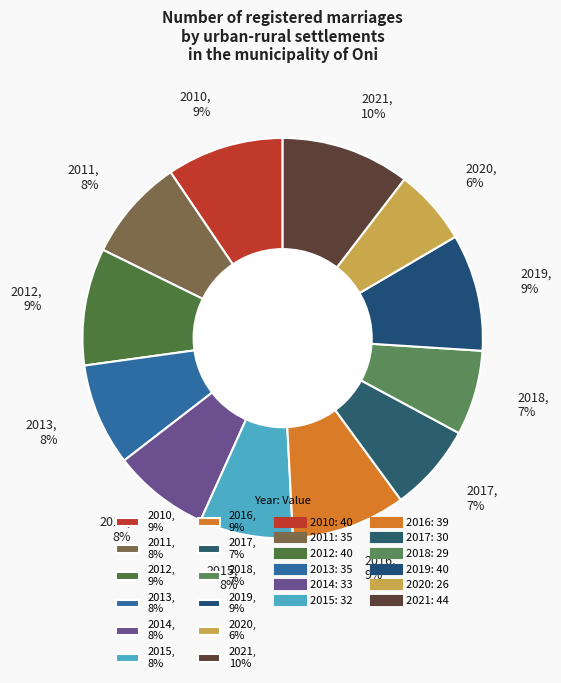

Which category has the biggest portion of the pie?

2021